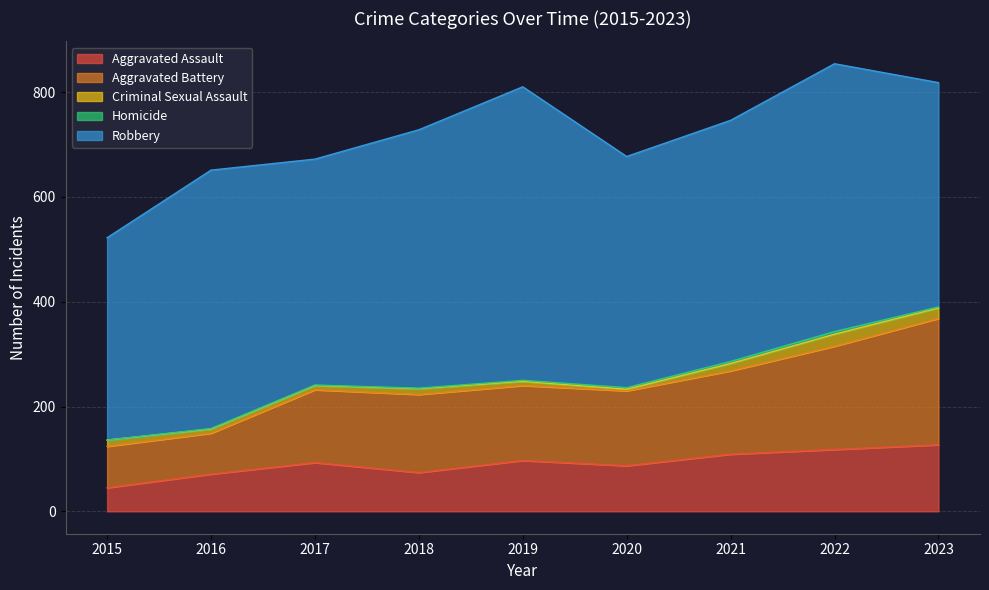

What is the total value across all series at 2020?

677